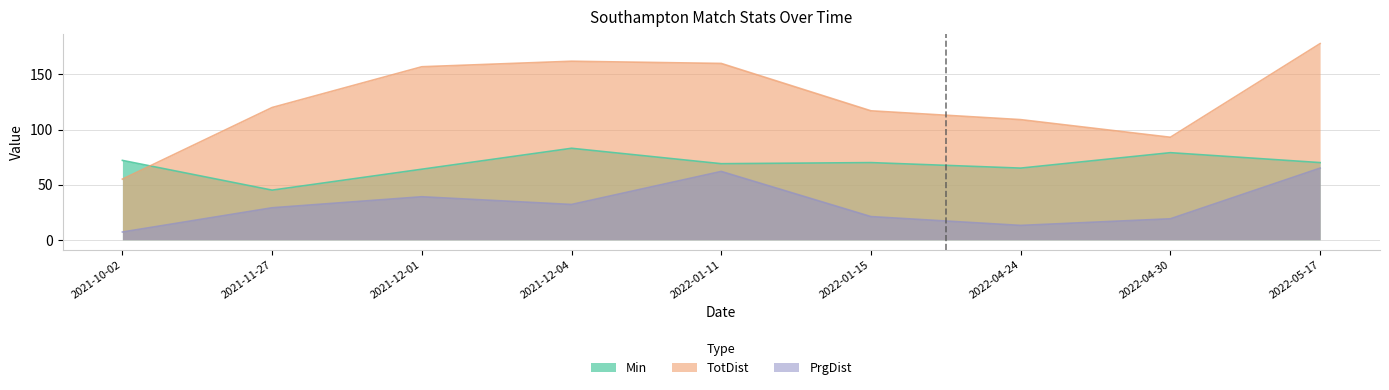

How many lines are shown in the chart?

3